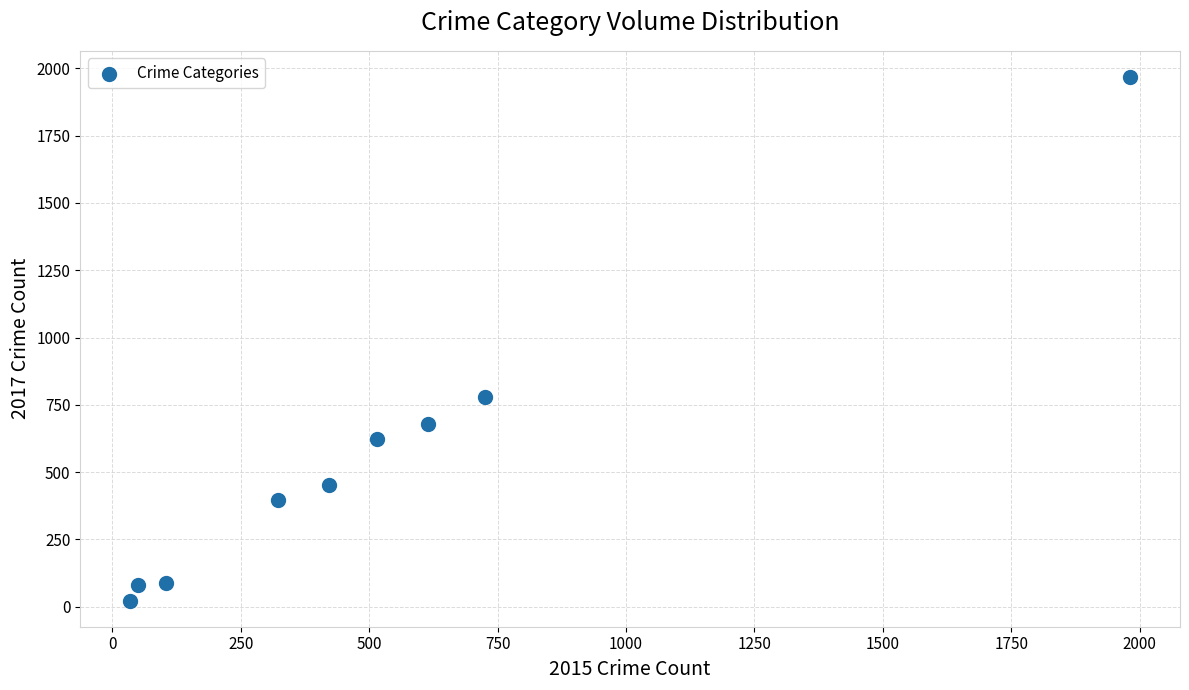

What is the range of X values (max minus min)?

1946